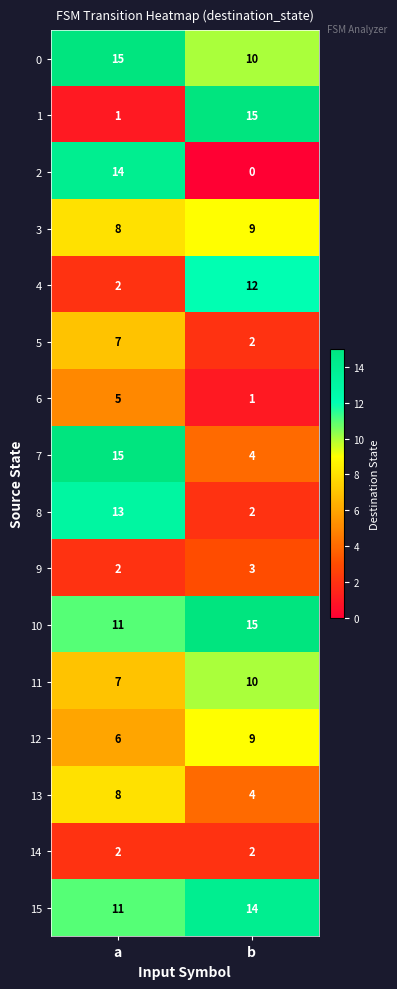

How many data points in 15 are less than 14?

1